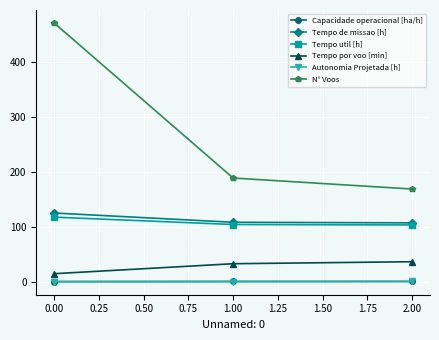

The value of Tempo por voo [min] at 1.00 is 33.2. True or false?

True